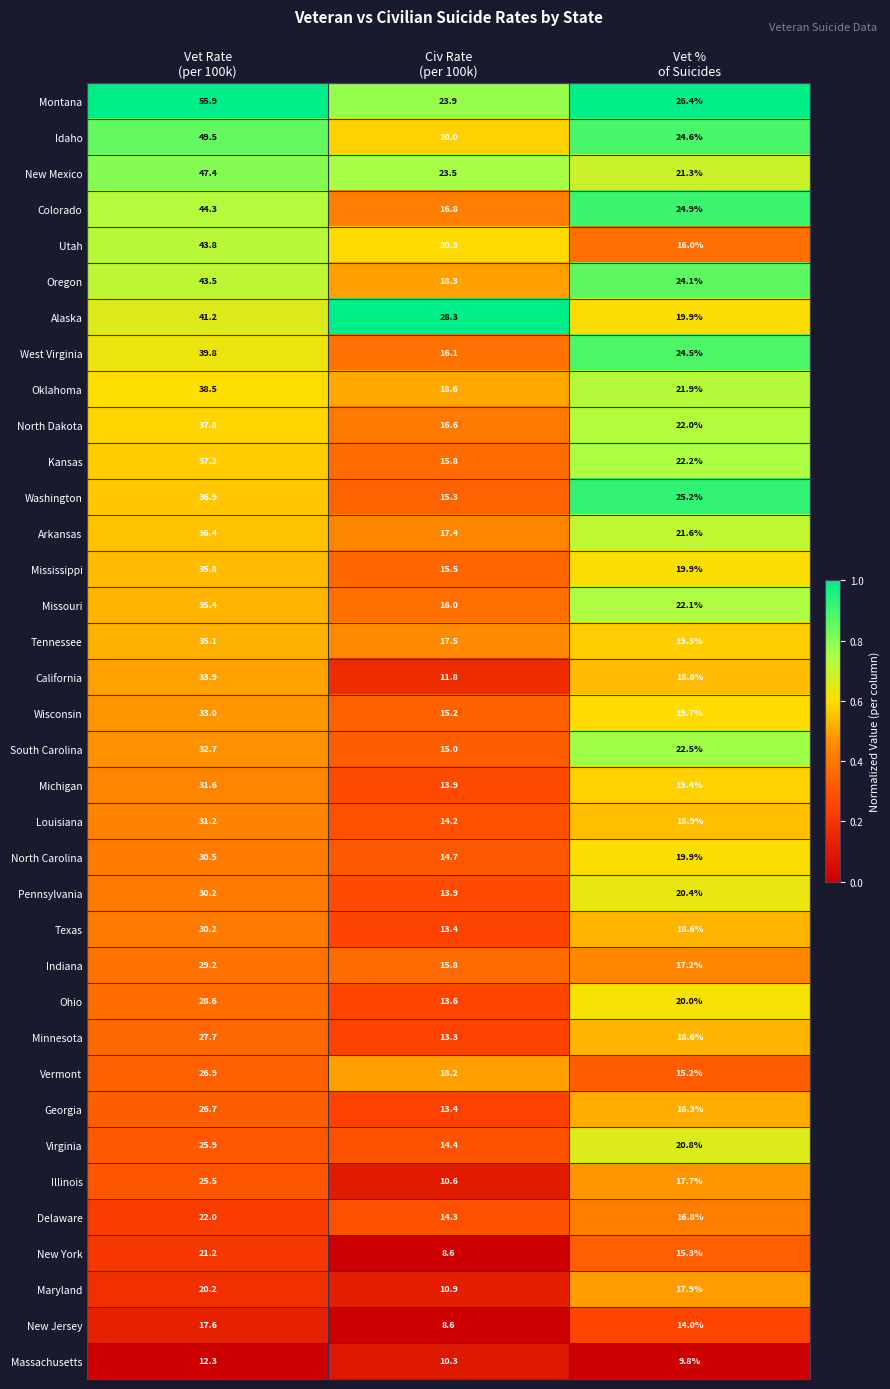

What is the smallest value displayed?

8.6